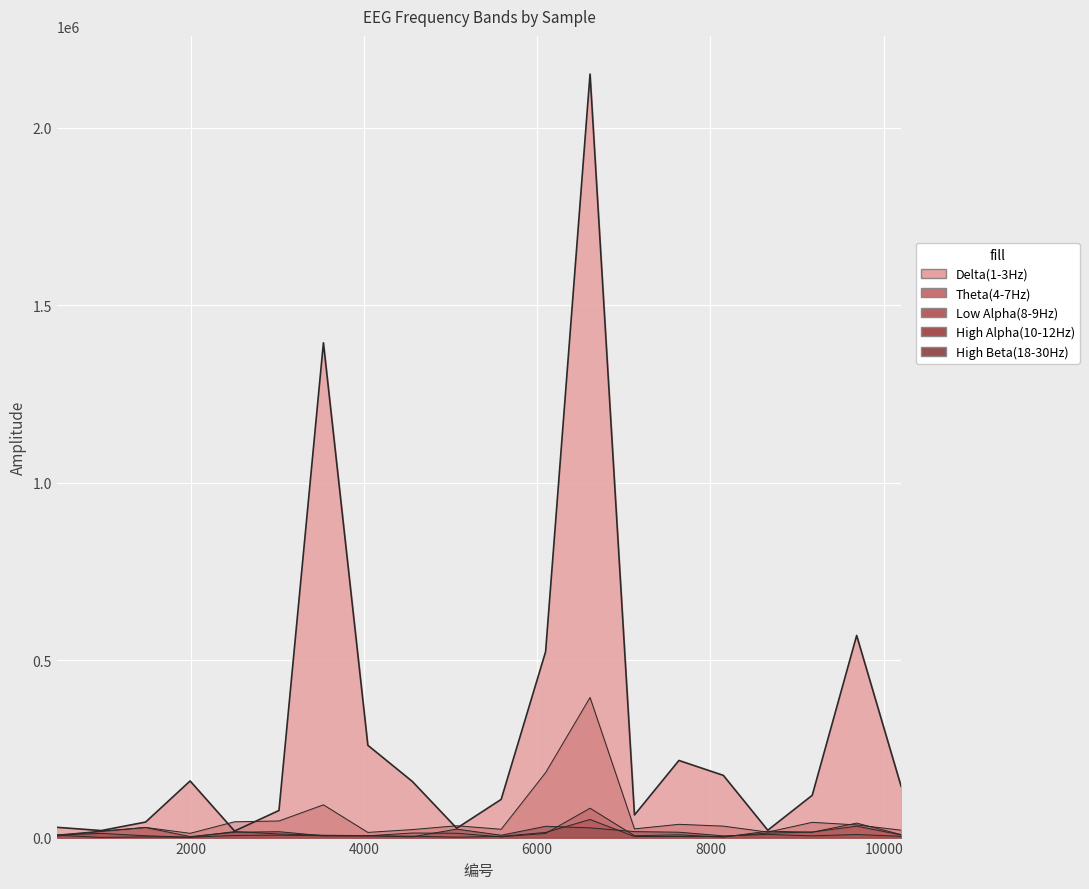

Between 7636 and 10201, which is larger?

7636